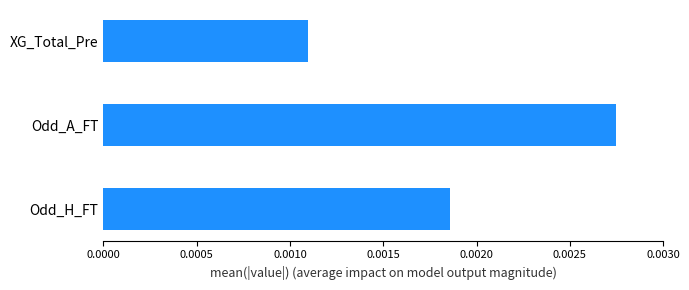

List the labels in order of value, largest first.

Odd_A_FT, Odd_H_FT, XG_Total_Pre